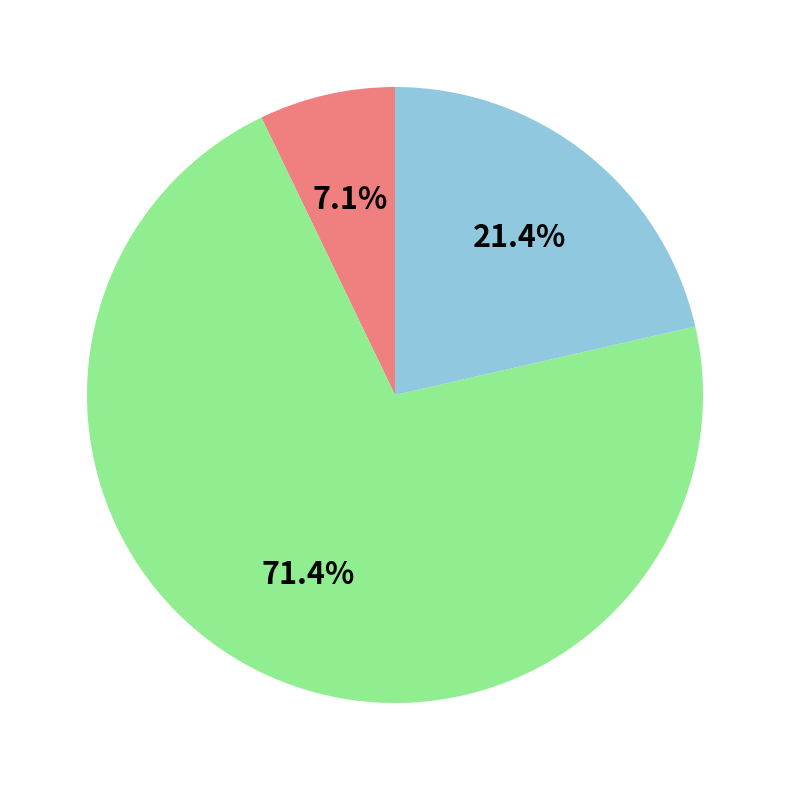

Is there any slice that represents more than half of the pie?

Yes